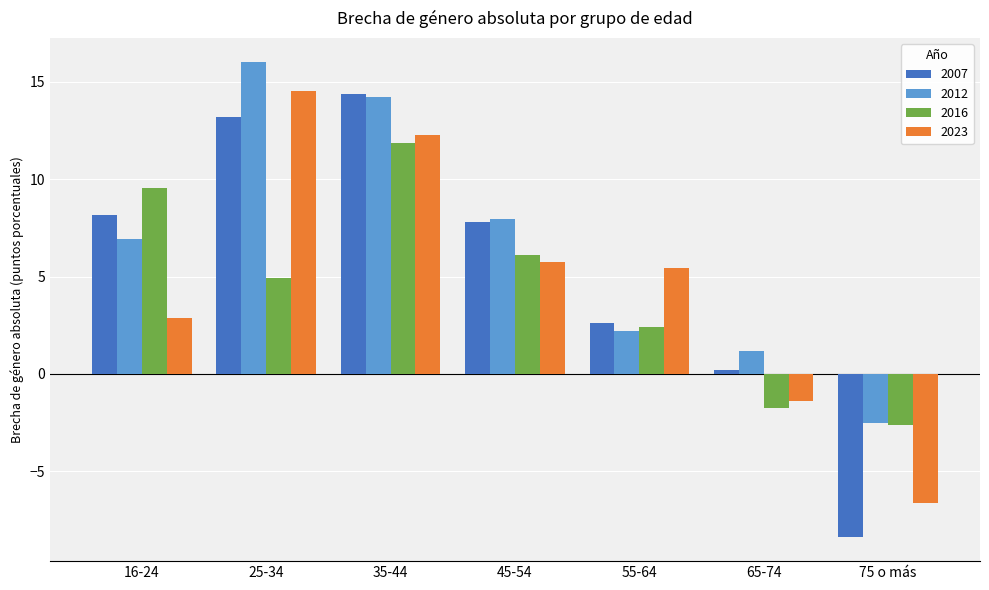

What is the difference between the maximum and minimum values in the 2012 series?

18.6